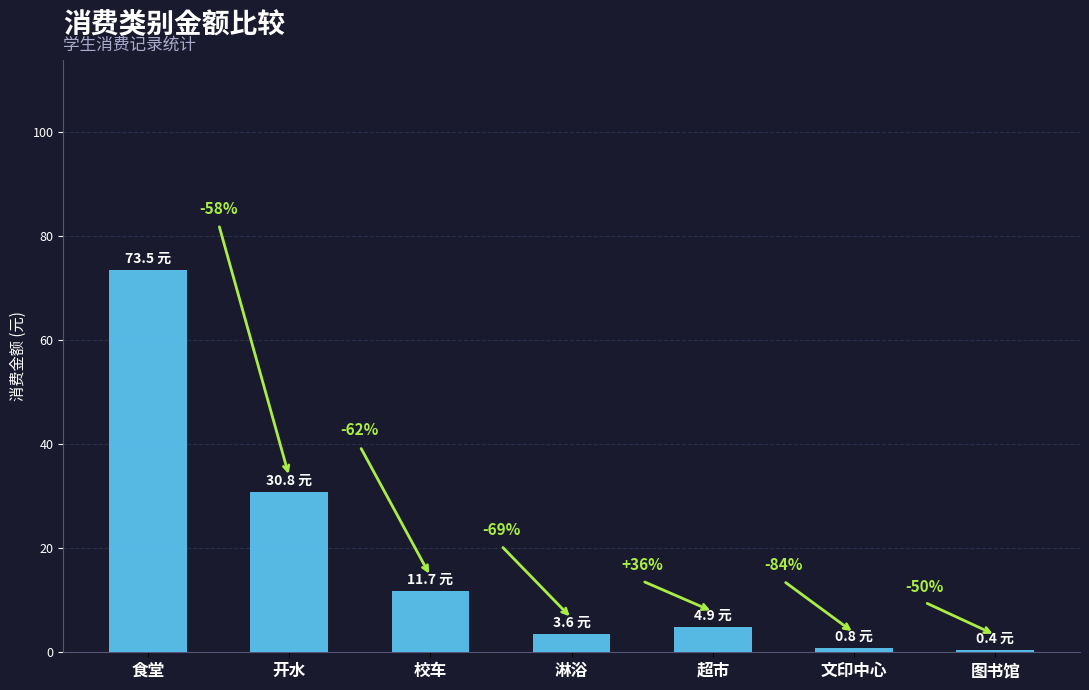

Is it true that the value at 超市 is 6.6?

False